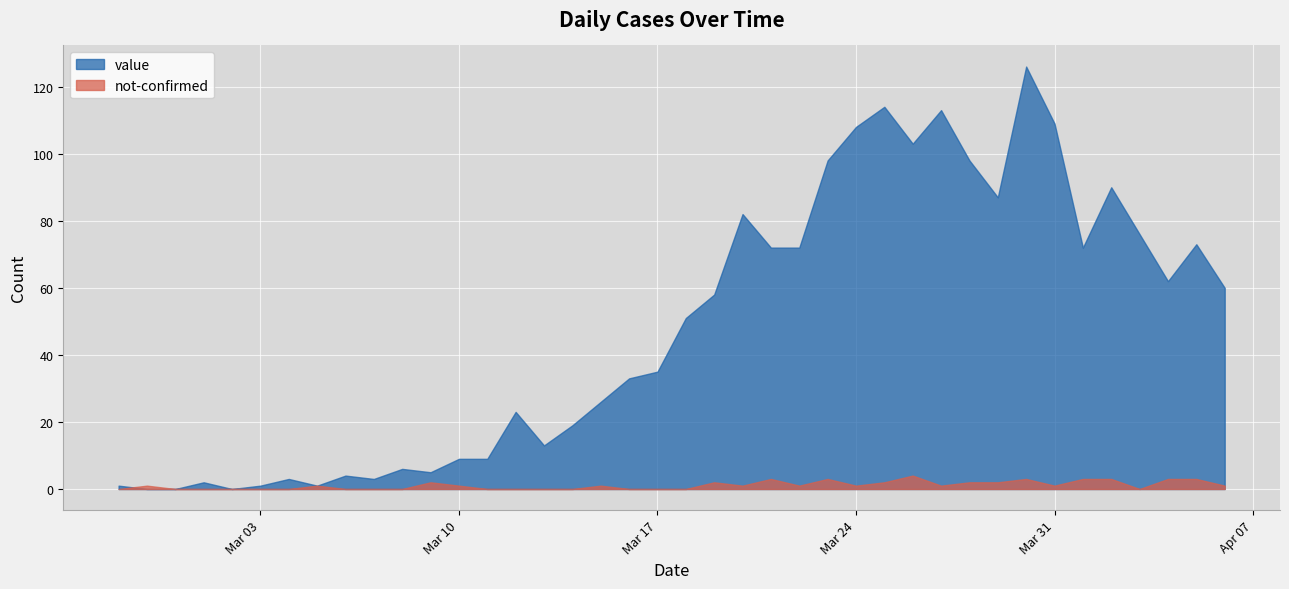

At how many categories does at least one series exceed 52?

19